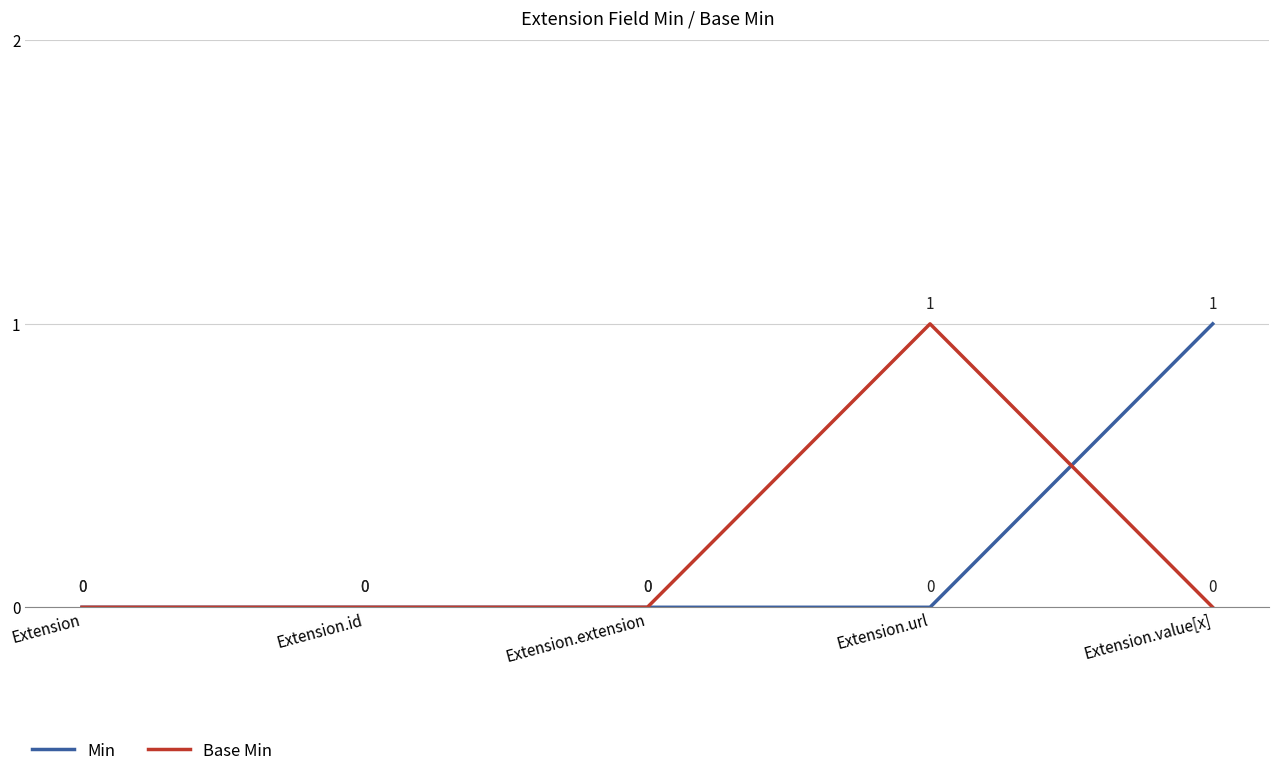

Which series ends up on top after the final intersection of Base Min and Min?

Min